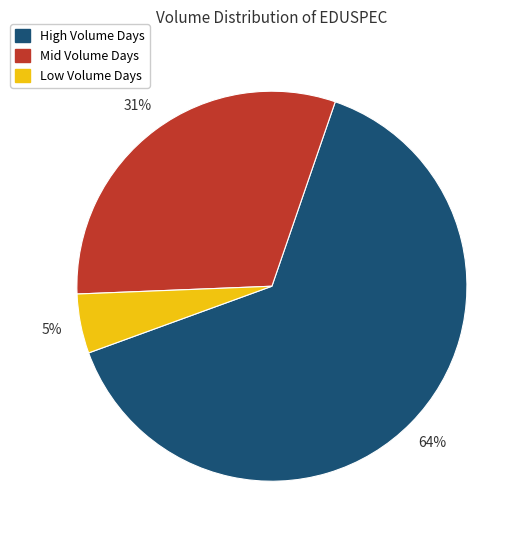

Is there a majority slice in this chart?

Yes